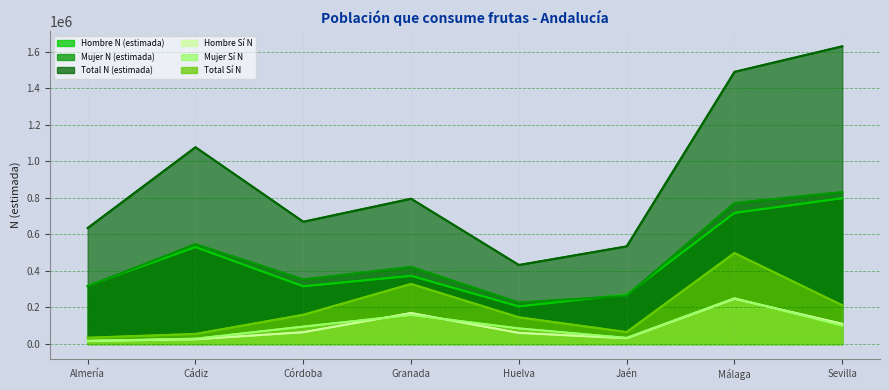

Reading right to left, extract all data points from this chart.

Hombre N (estimada): 798072	717487	270707	205665	373145	315993	530647	318845
Mujer N (estimada): 831331	772057	263750	226823	421961	353199	546494	316061
Total N (estimada): 1629403	1489544	534457	432488	795107	669192	1077141	634906
Hombre Sí N: 110530	247604	31824	60729	169543	64626	26031	16835
Mujer Sí N: 101461	250456	33610	85371	159296	95351	29152	17580
Total Sí N: 211991	498060	65434	146100	328839	159976	55183	34415